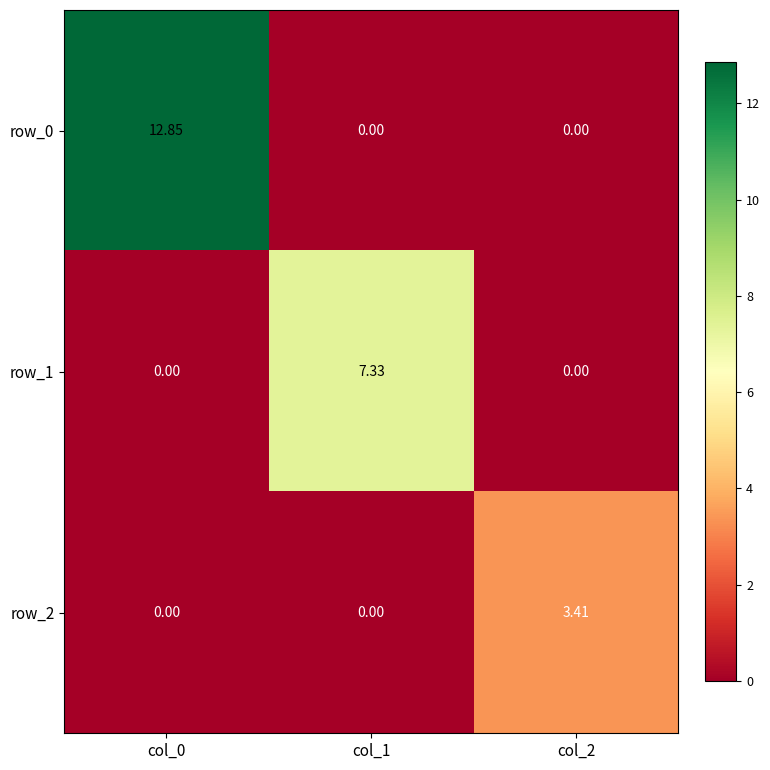

What is the highest value of the row_1 series?

7.3